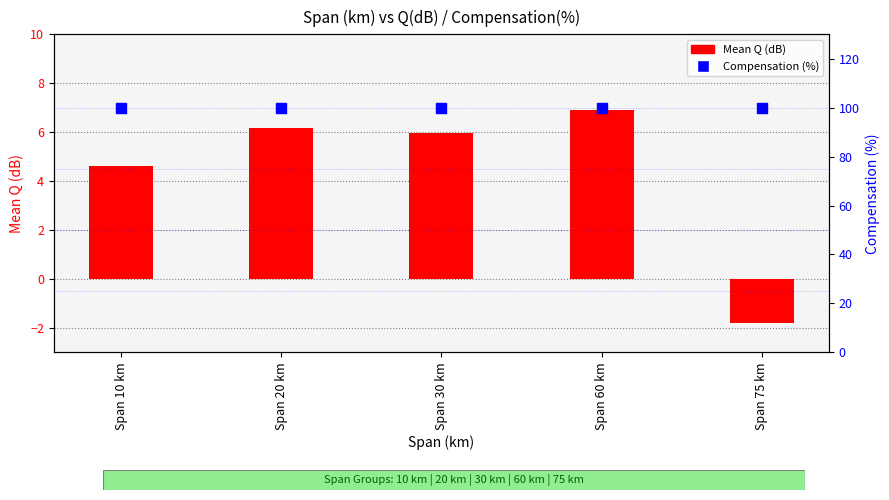

What are all the series names shown in the legend?

Mean Q (dB), Compensation (%)